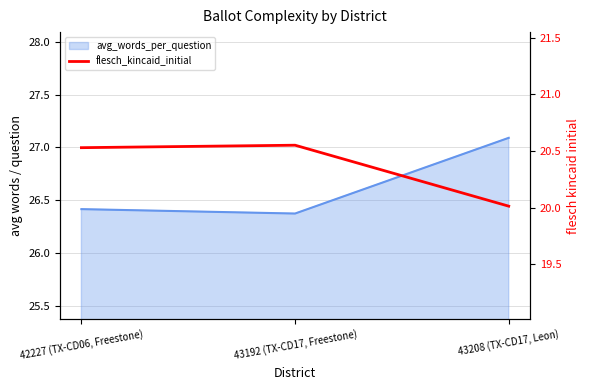

Rank the categories by value from highest to lowest.

43192 (TX-CD17, Freestone), 42227 (TX-CD06, Freestone), 43208 (TX-CD17, Leon)